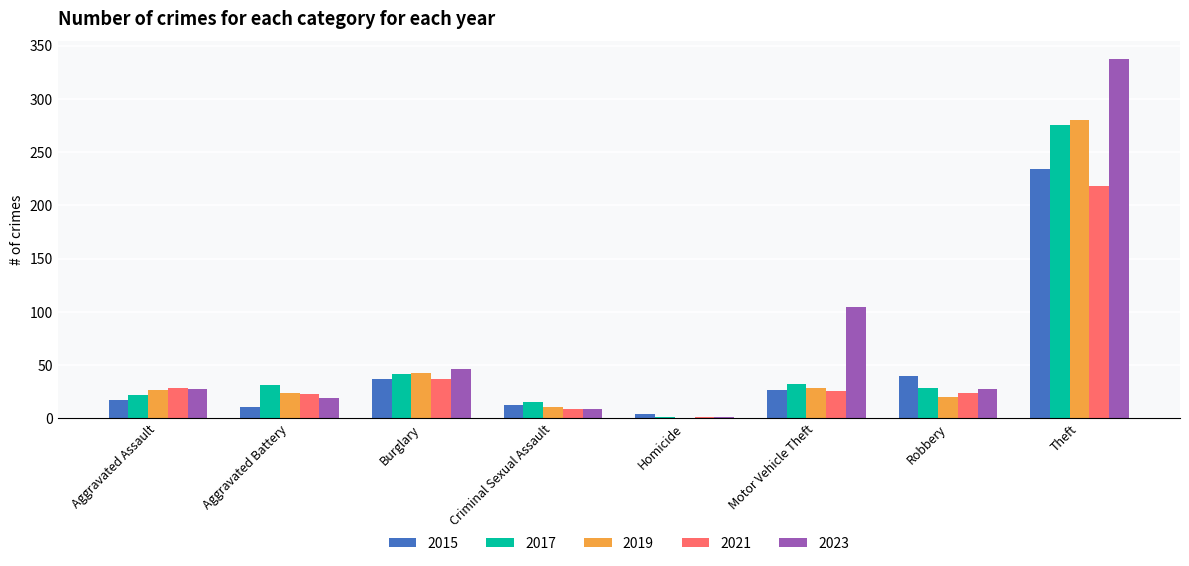

How many groups of bars are there?

8